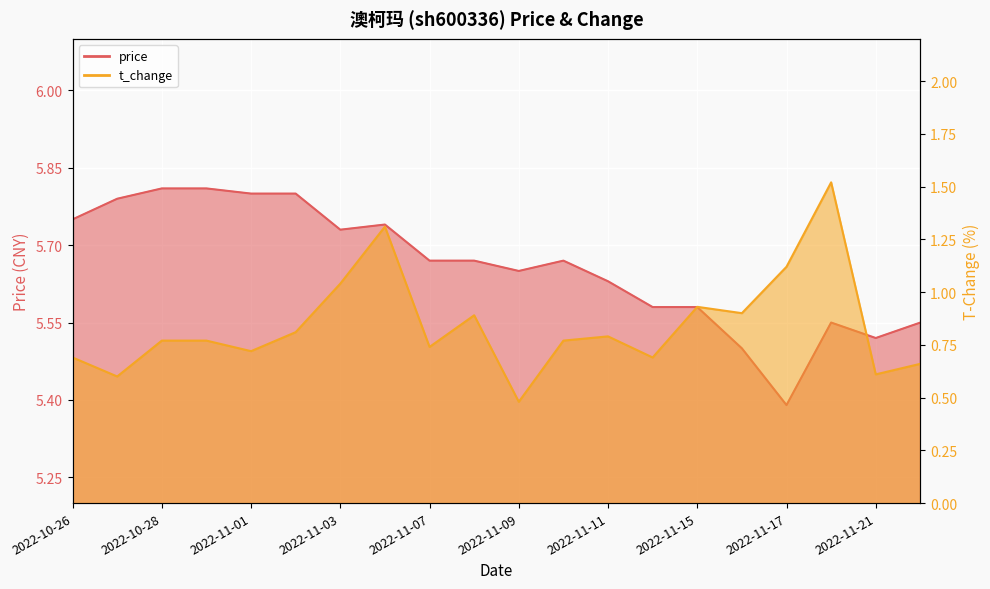

The value of price at 2022-11-14 is 1.9. True or false?

False